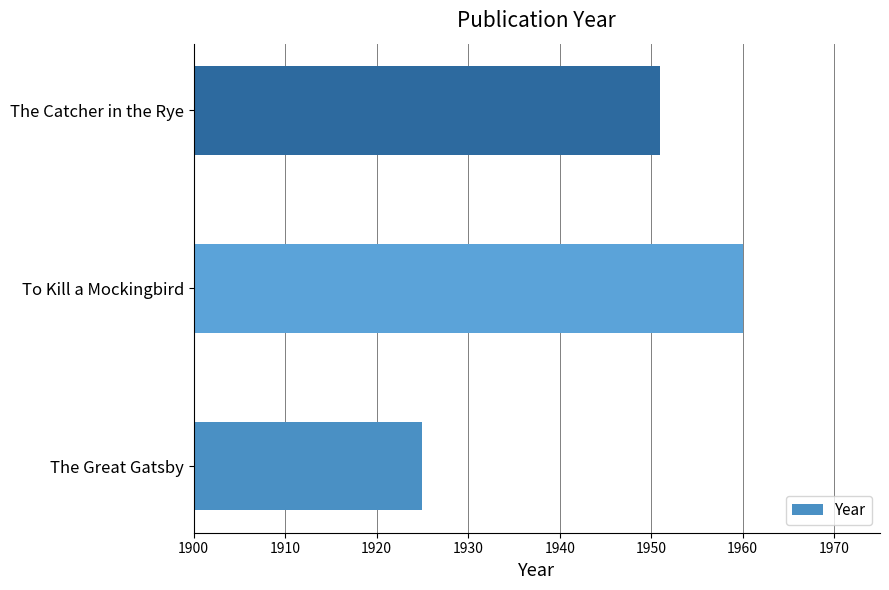

What is the change in value from The Great Gatsby to To Kill a Mockingbird?

+35